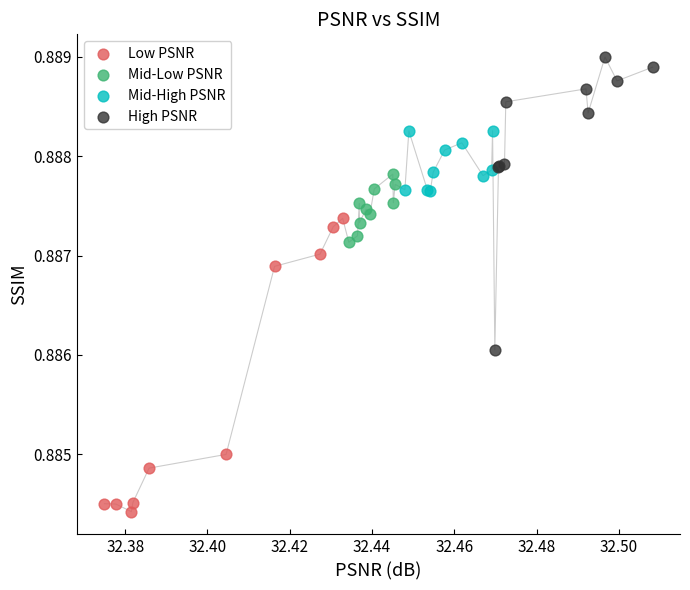

Which series contains the lowest Y value?

Low PSNR